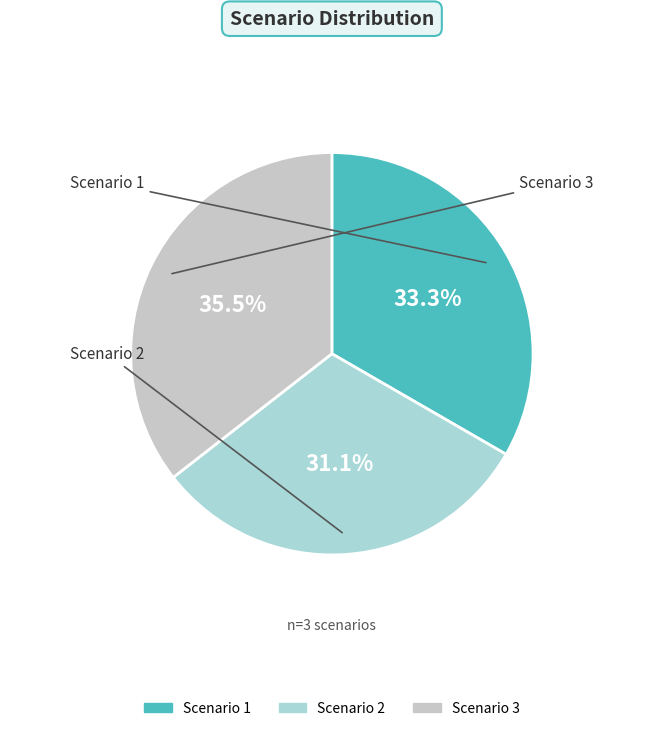

To the nearest percent, what percentage of the pie is Scenario 1?

33%